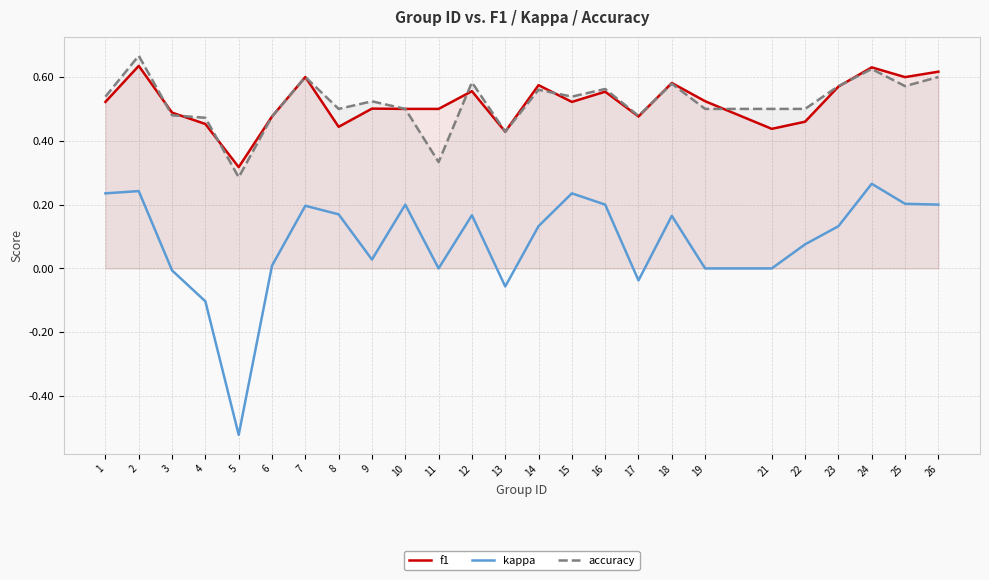

How many lines are shown in the chart?

3